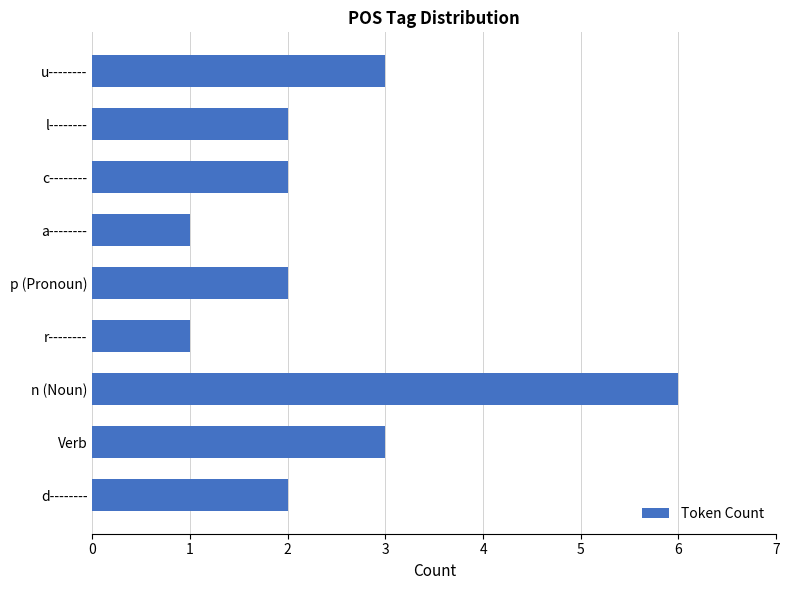

What is the greatest value displayed?

6